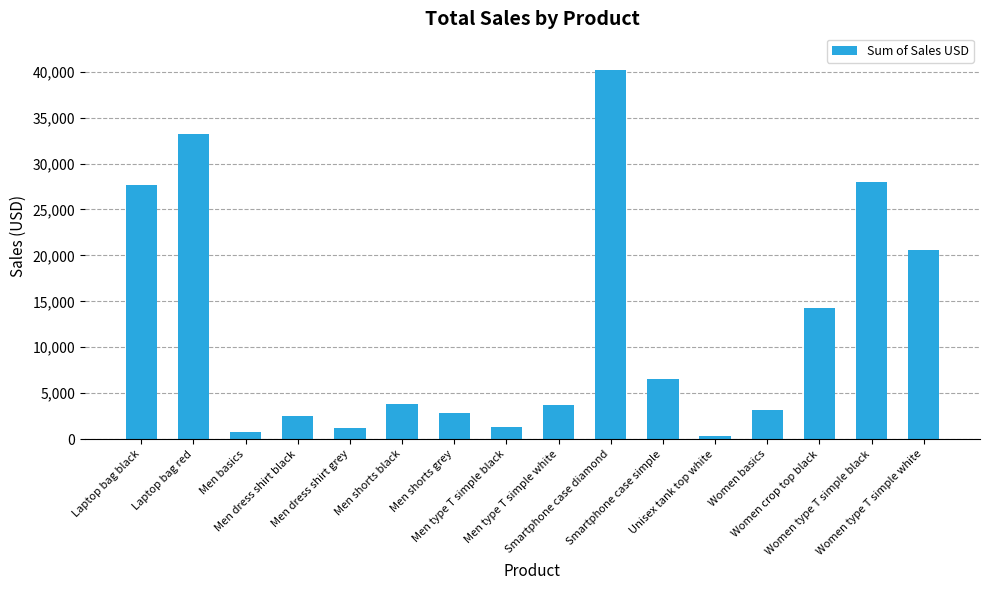

What is the difference between the values at Women crop top black and Women type T simple white?

6340